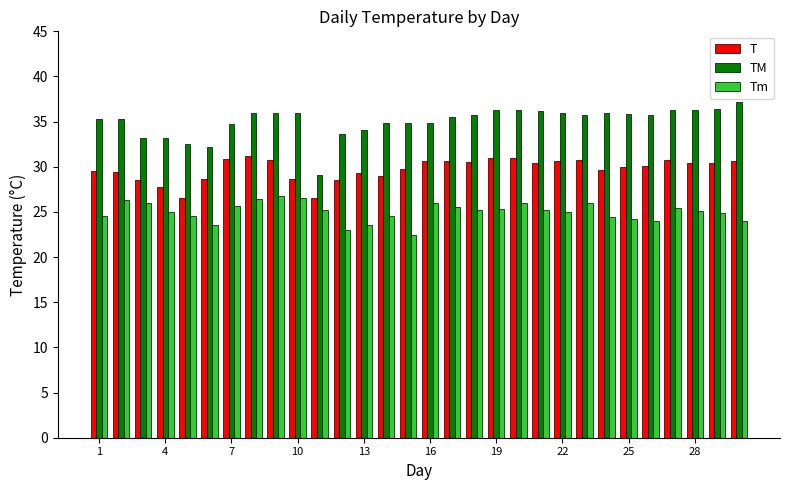

What is the minimum value shown in the chart?

22.5